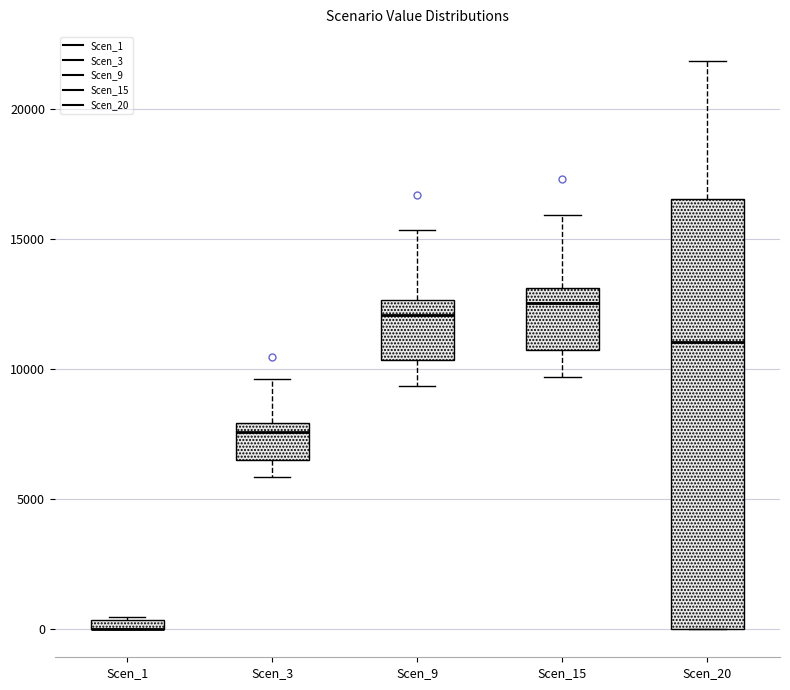

Comparing the boxes themselves (not the whiskers), which one is the tallest?

Scen_20